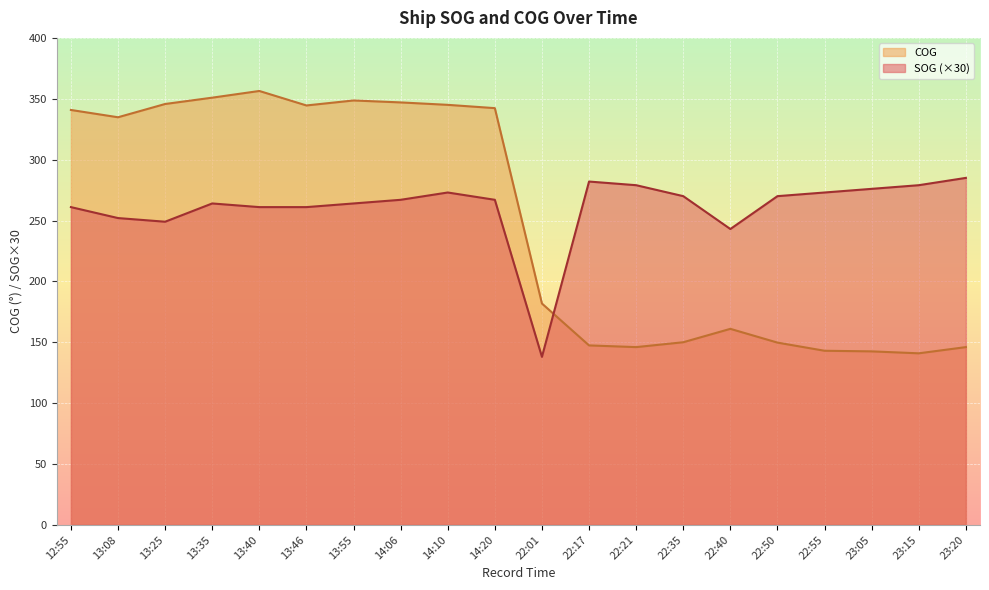

Which series changed the most between 22:21 and 22:50?

SOG